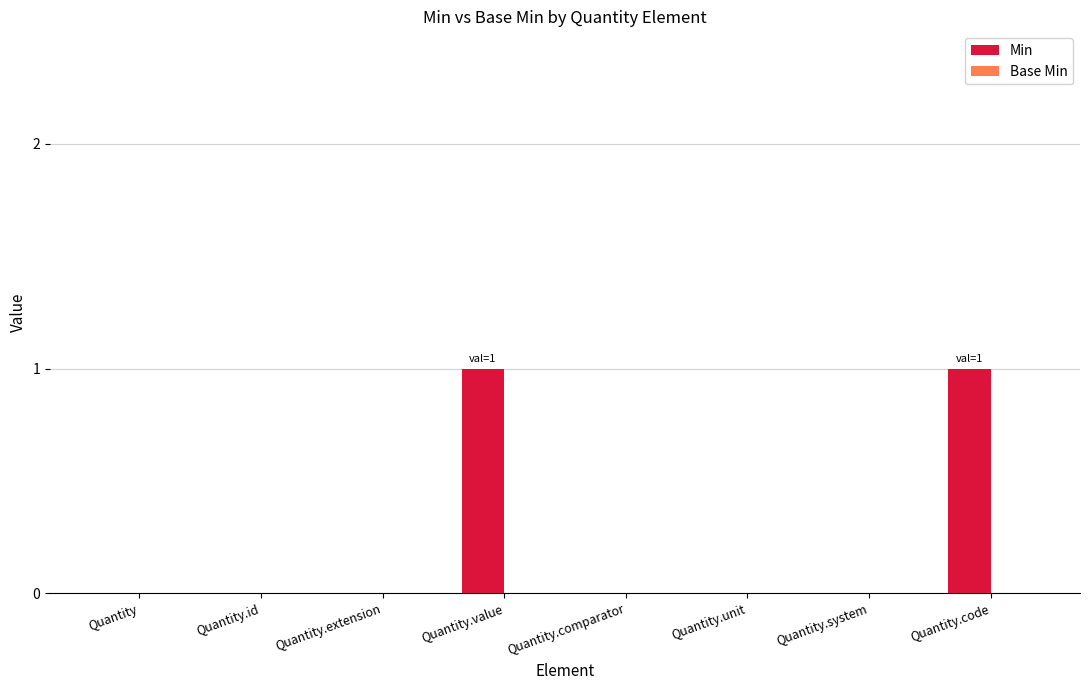

The value at Quantity.id is 0. True or false?

True